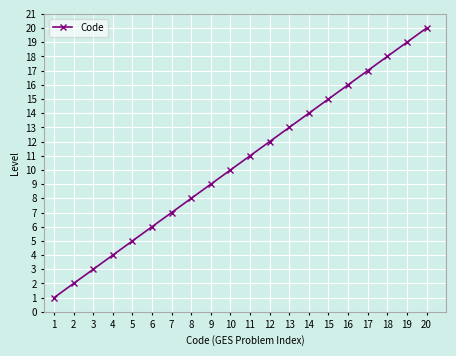

Reading left to right, extract all data points from this chart.

1=1	2=2	3=3	4=4	5=5	6=6	7=7	8=8	9=9	10=10	11=11	12=12	13=13	14=14	15=15	16=16	17=17	18=18	19=19	20=20